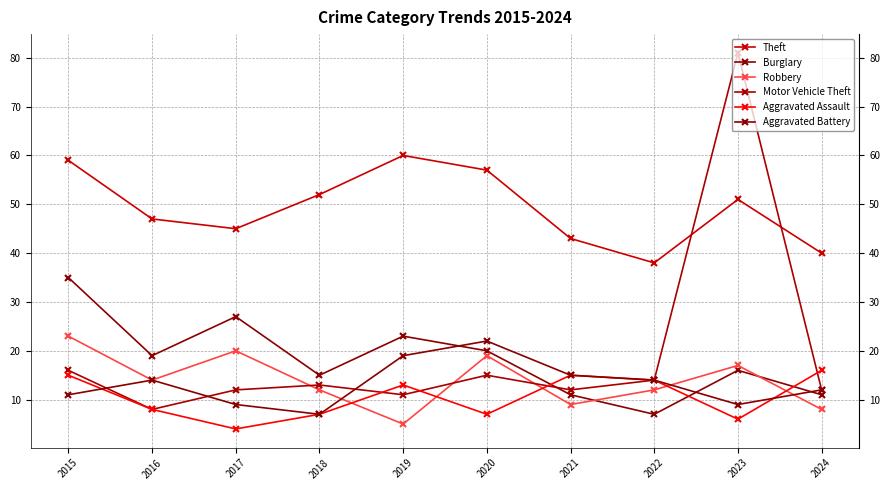

What is the average value of the Theft series?

49